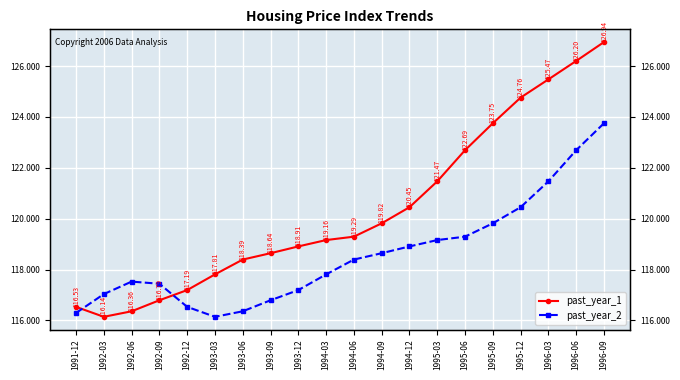

At which category does past_year_2 reach its first local valley?

1993-03